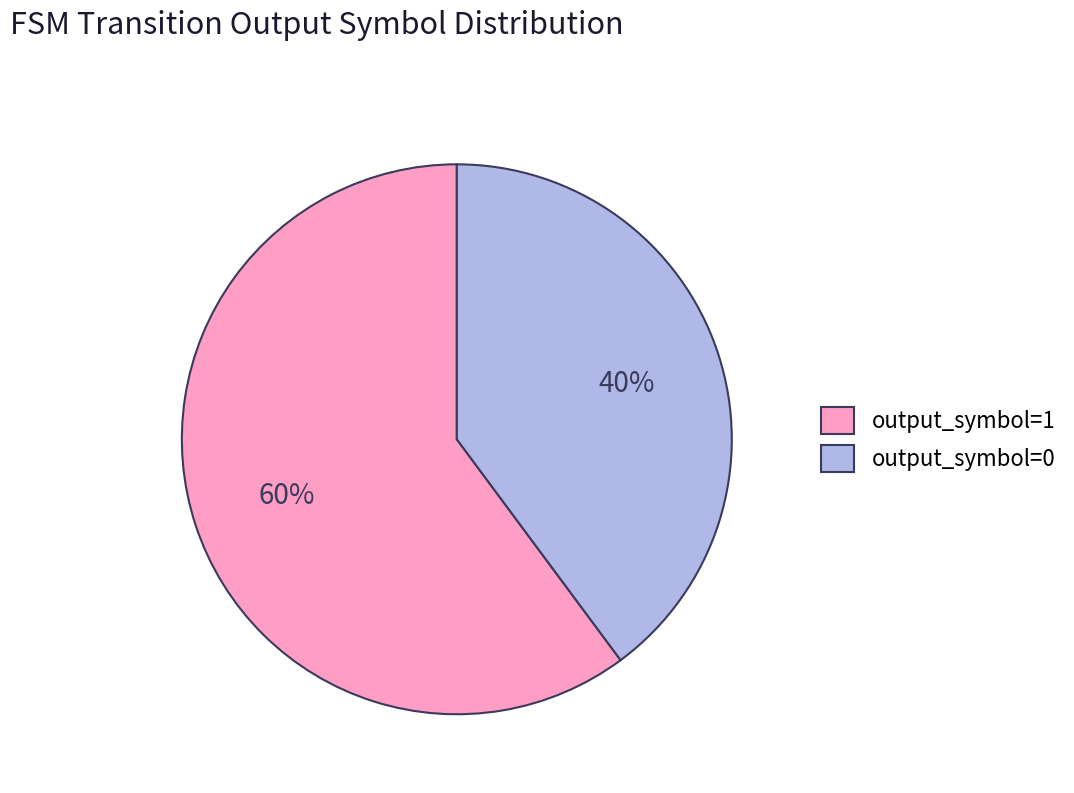

Which category accounts for the majority?

output_symbol=1